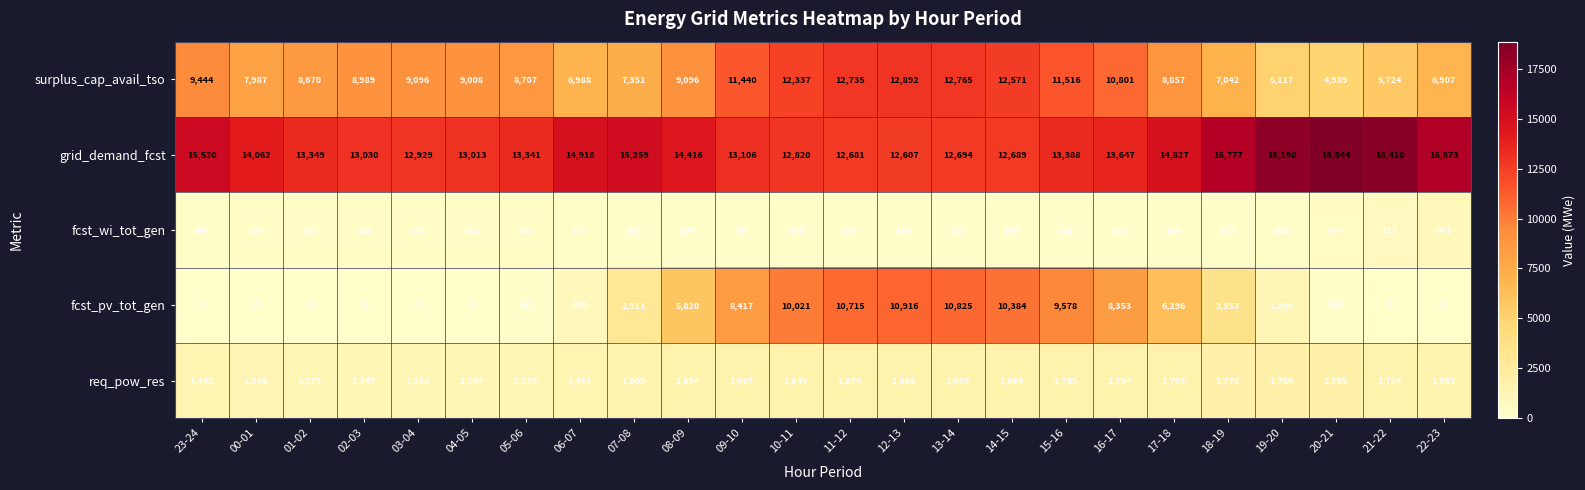

Which series has the largest range (max minus min)?

fcst_pv_tot_gen